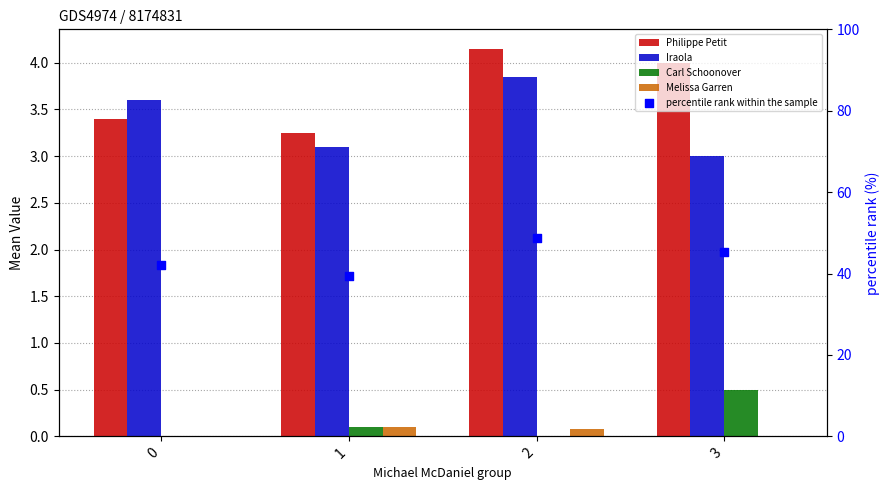

Is the value of Carl Schoonover at 0 greater than the value of Philippe Petit at 3?

No